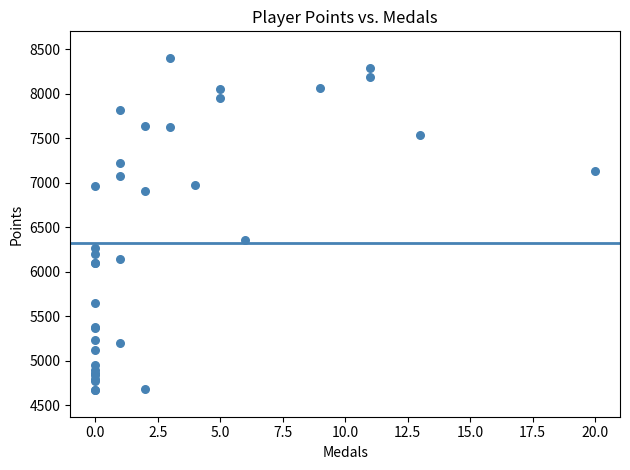

What Y value in the scatter plot is closest to 6537?

6361